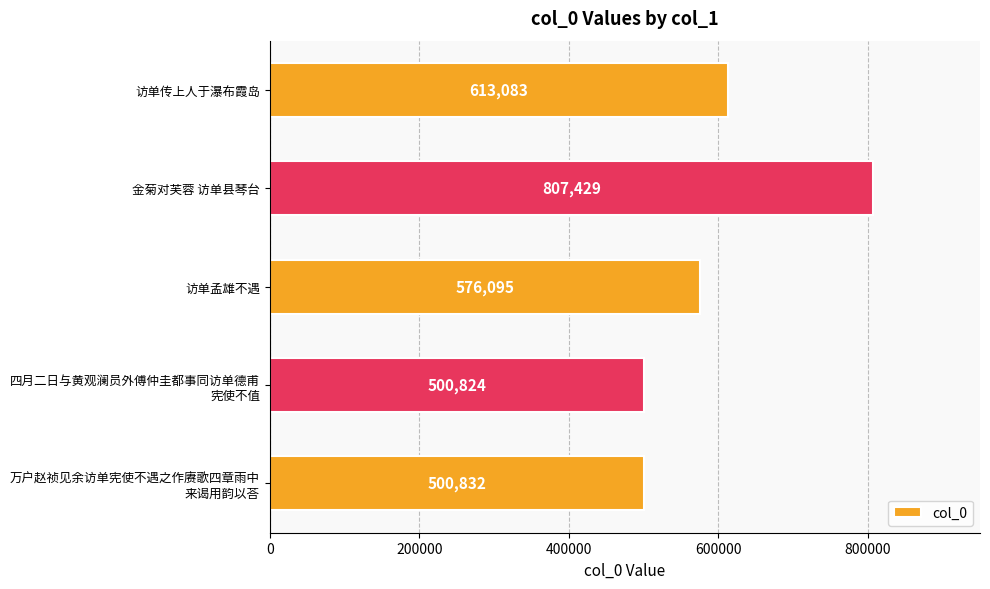

Which has a higher value, 访单孟雄不遇 or 金菊对芙蓉 访单县琴台?

金菊对芙蓉 访单县琴台